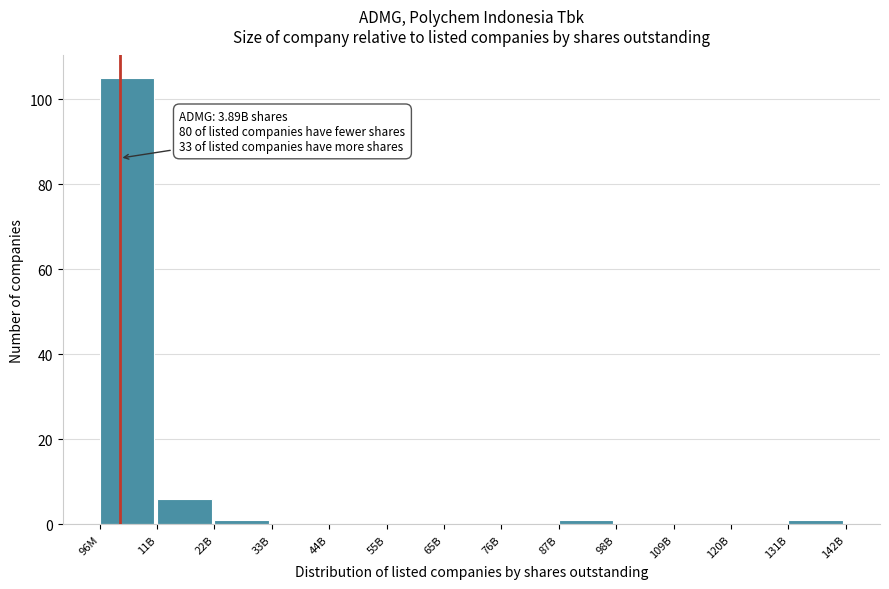

Reading left to right, what are all the values shown in this chart?

96M=105	11B=6	22B=1	33B=0	44B=0	55B=0	65B=0	76B=0	87B=1	98B=0	109B=0	120B=0	131B=1